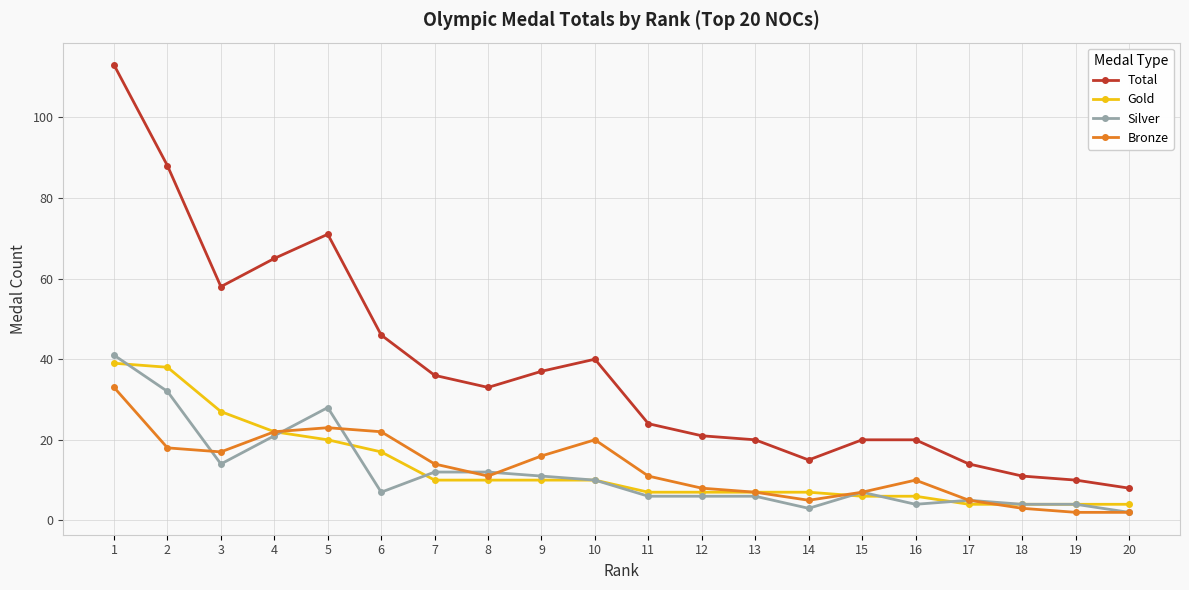

At how many categories does at least one series exceed 109?

1